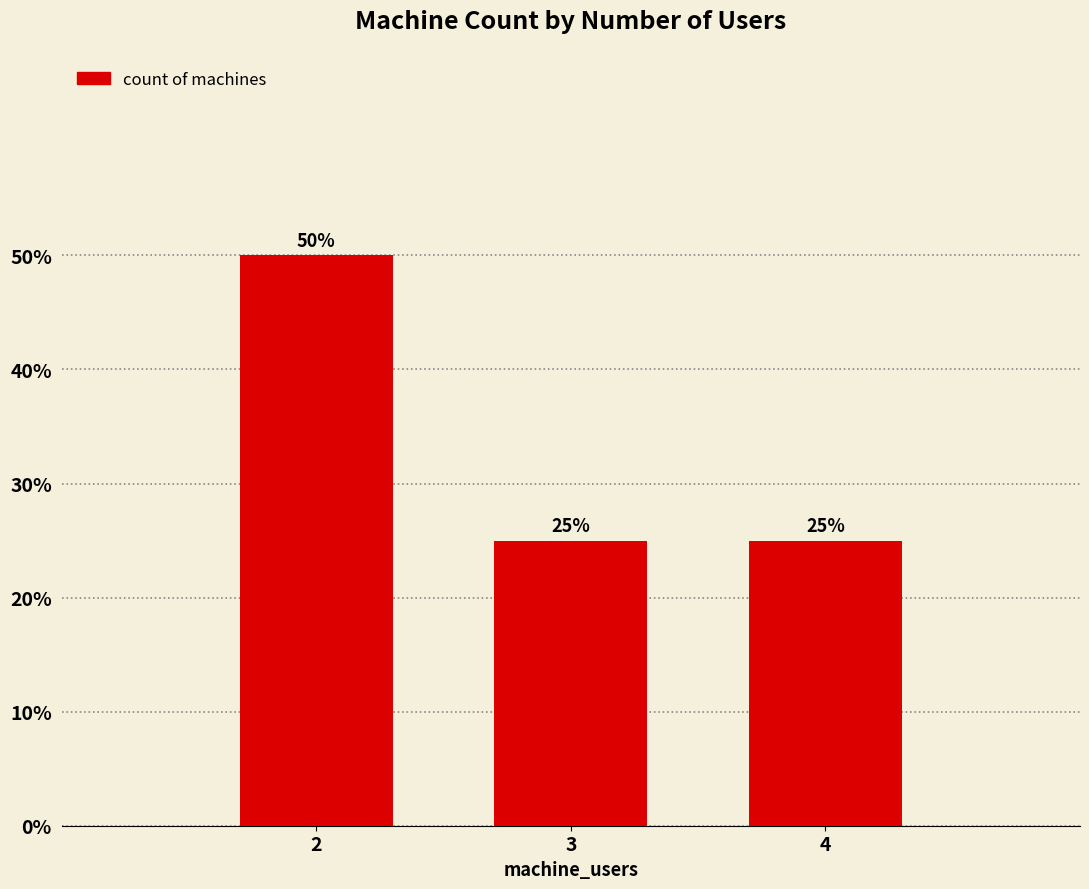

At which category does the chart reach its peak across all series?

2